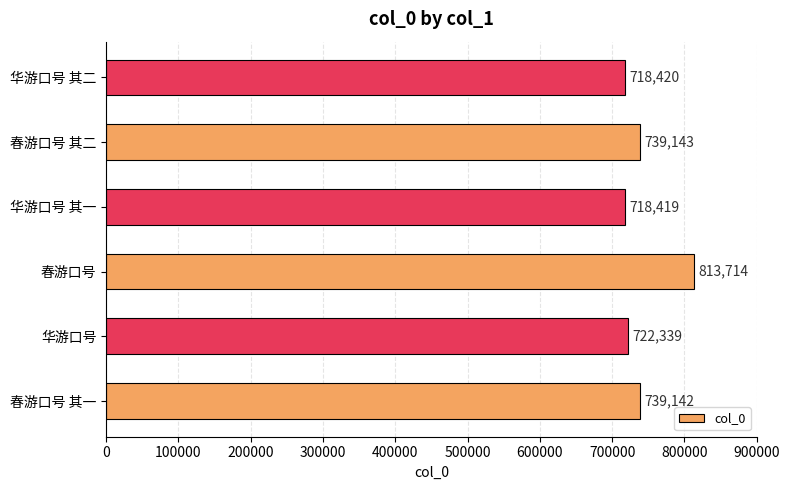

Where is the data nearest to the value 766066?

春游口号 其二